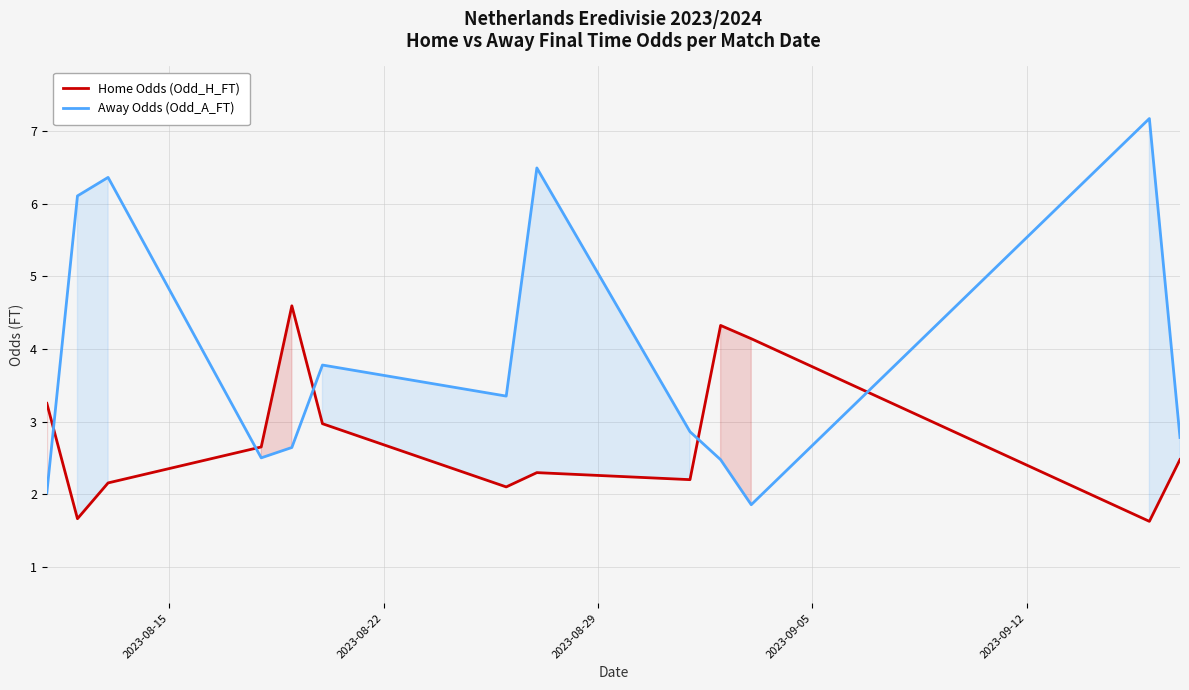

How many lines are shown in the chart?

2